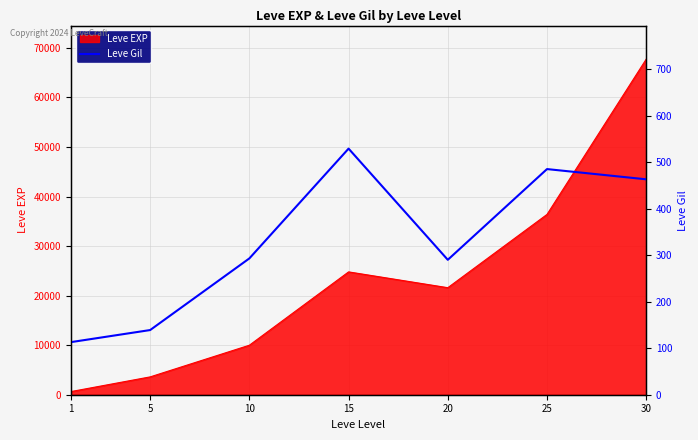

List the labels in order of Leve EXP value, largest first.

30, 25, 15, 20, 10, 5, 1